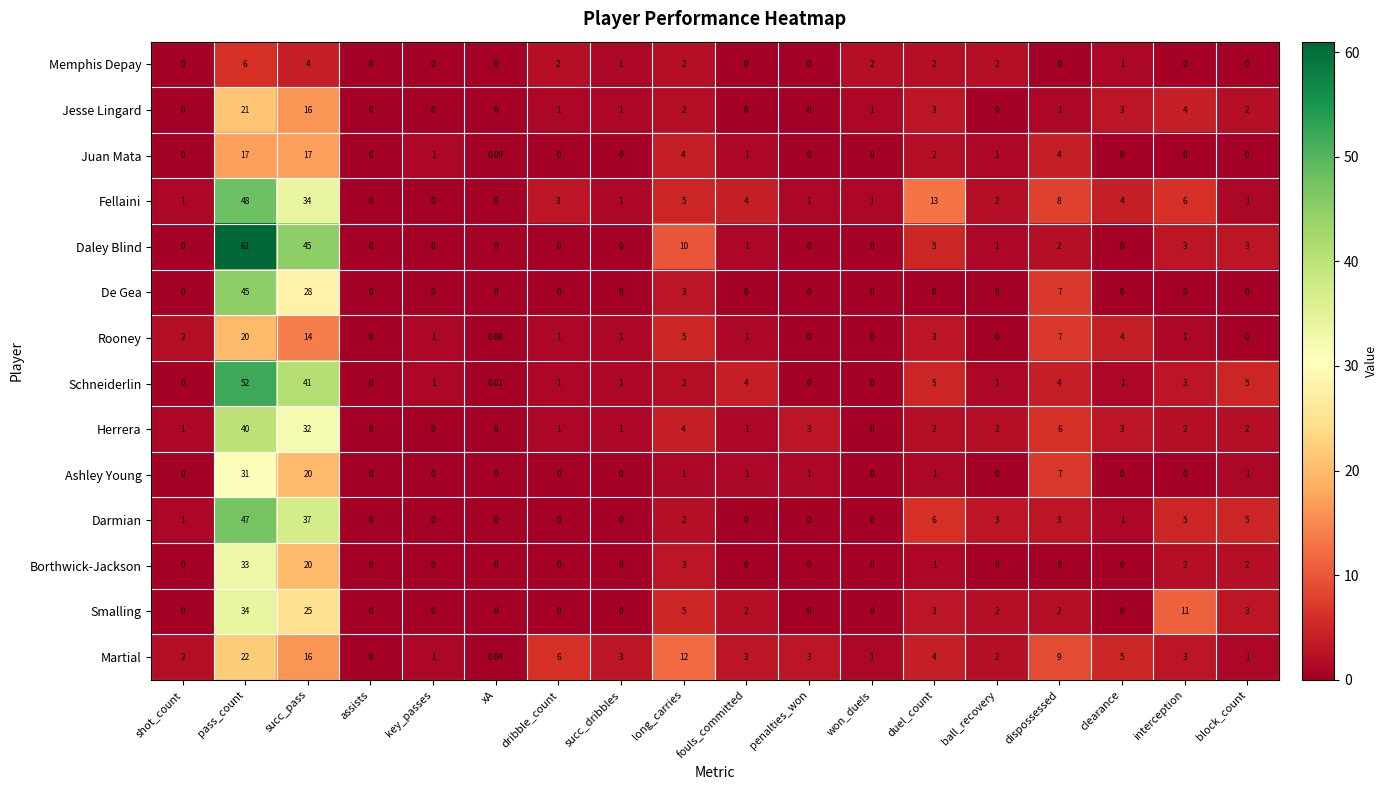

Which series changed the most between pass_count and succ_pass?

De Gea